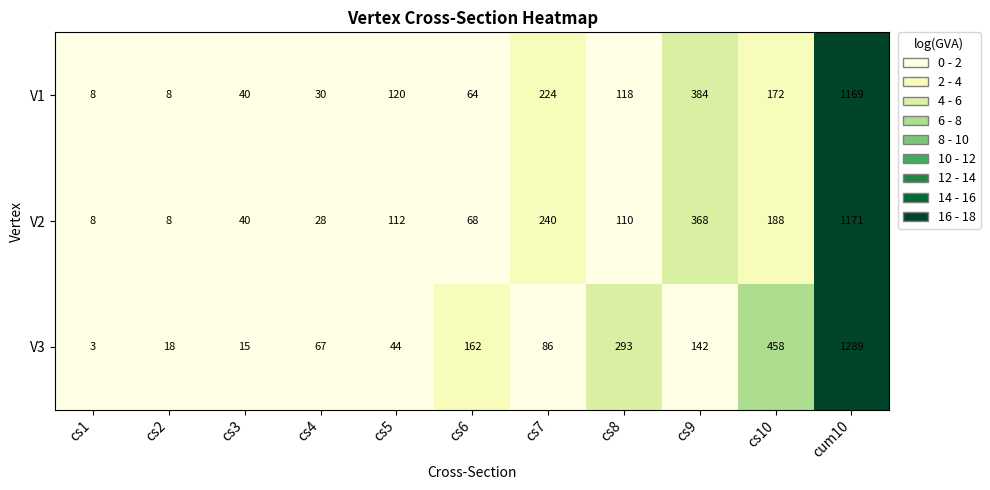

What is the maximum value for V1?

1169